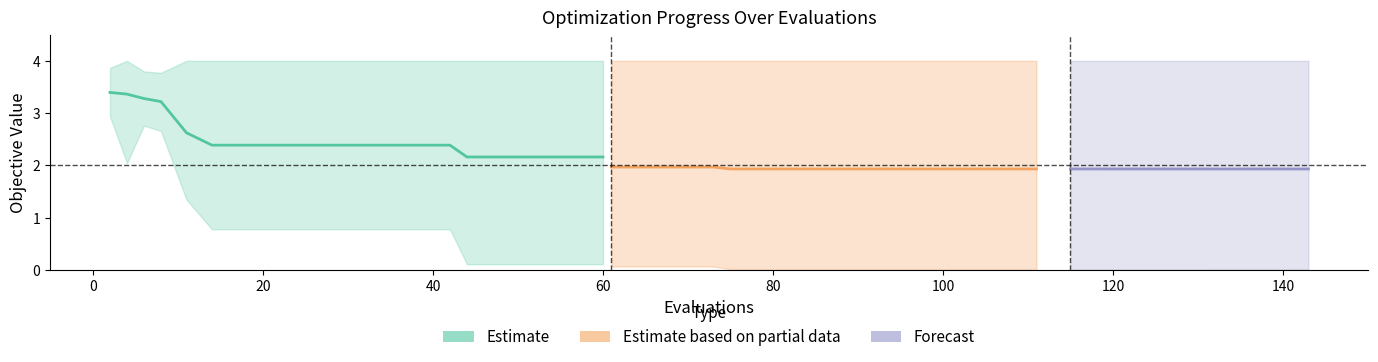

The value at 80 is 0.7. True or false?

False